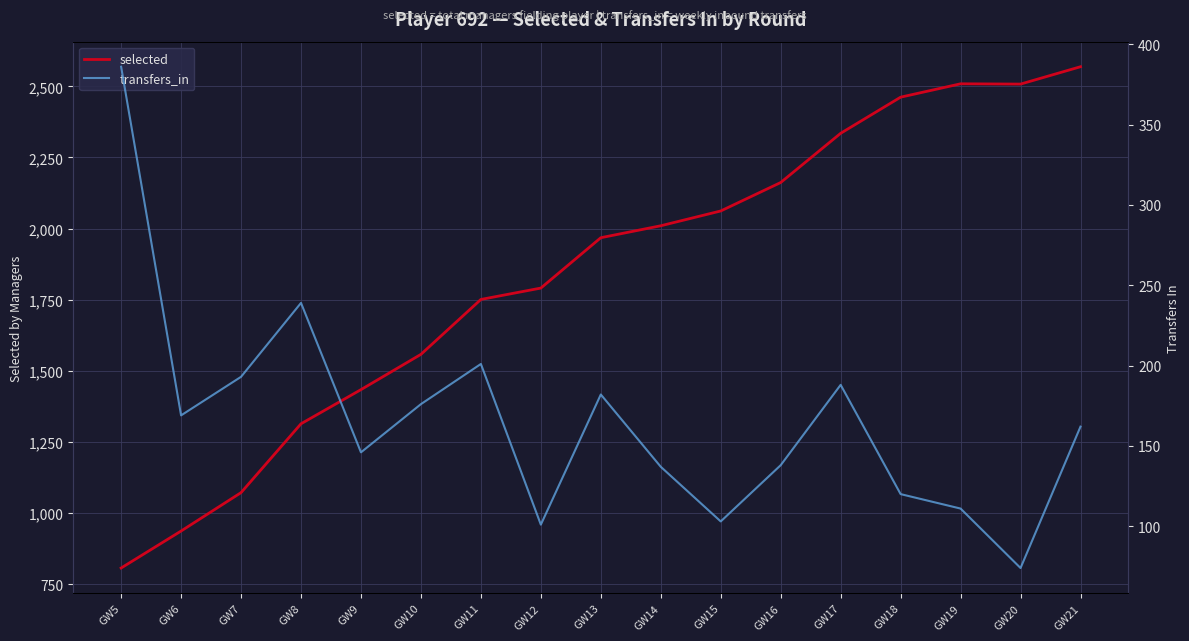

Reading left to right, extract all data points from this chart.

selected: 807	937	1072	1314	1434	1558	1751	1791	1968	2010	2062	2162	2335	2462	2509	2508	2569
transfers_in: 386	169	193	239	146	176	201	101	182	137	103	138	188	120	111	74	162